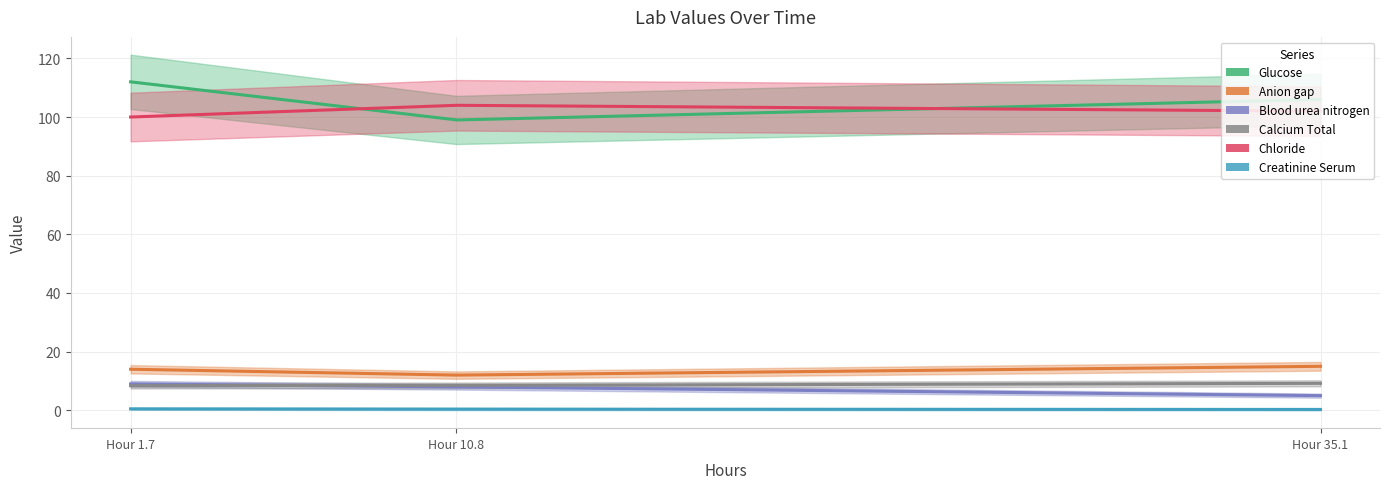

What is the difference between the highest and lowest values at 10.840833333333334?

103.6